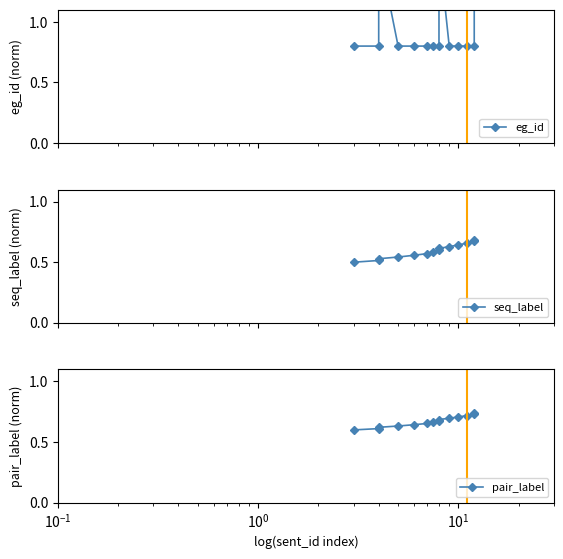

Count the seq_label values in the range 0 to 1.

14